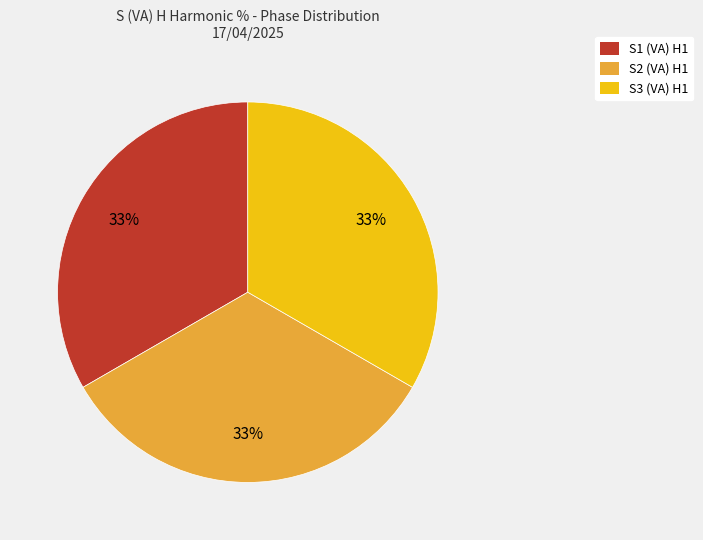

To the nearest percent, what percentage of the pie is S1 (VA) H1?

33%